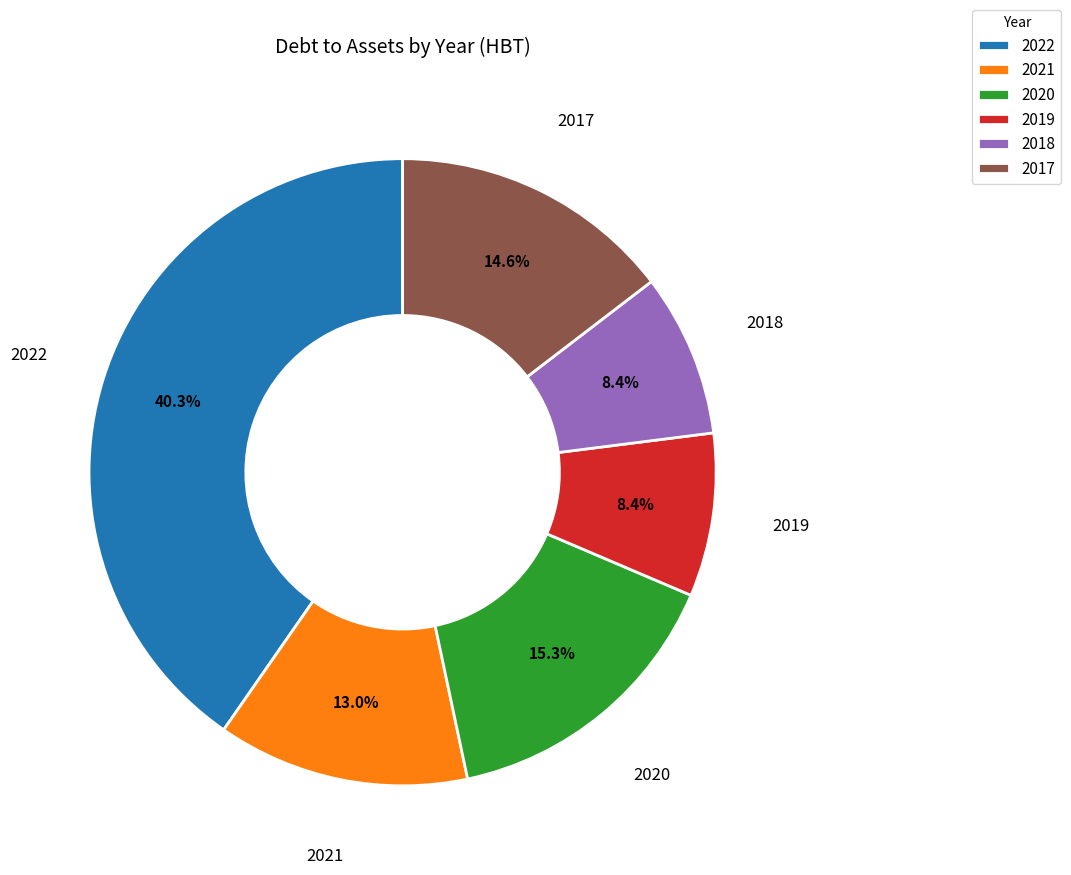

How many slices are in this pie chart?

6